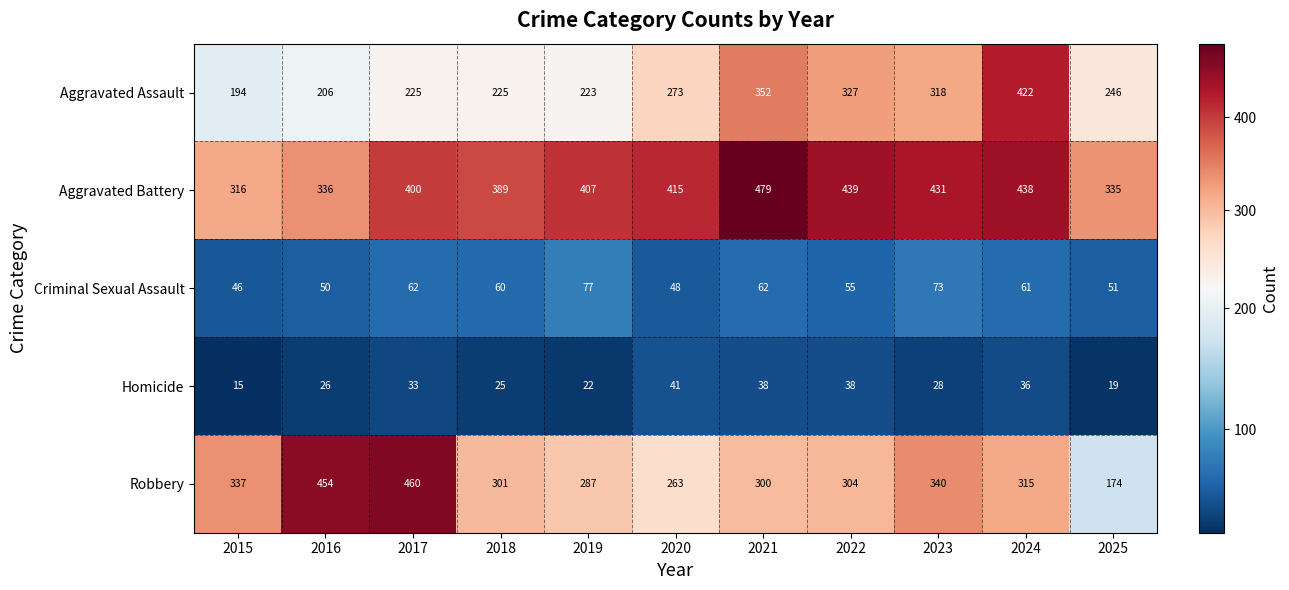

How many distinct data groups are displayed?

5